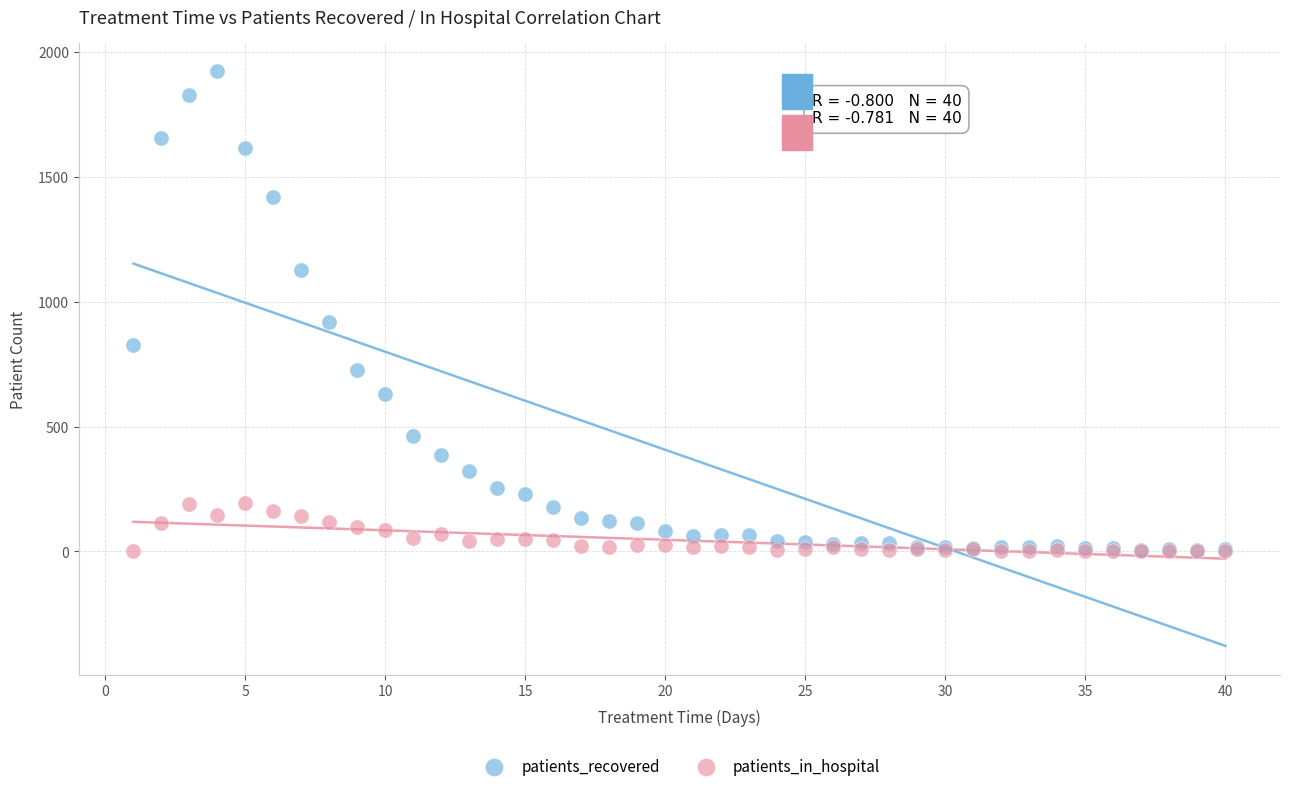

Across all series, what Y value is closest to 961?

918